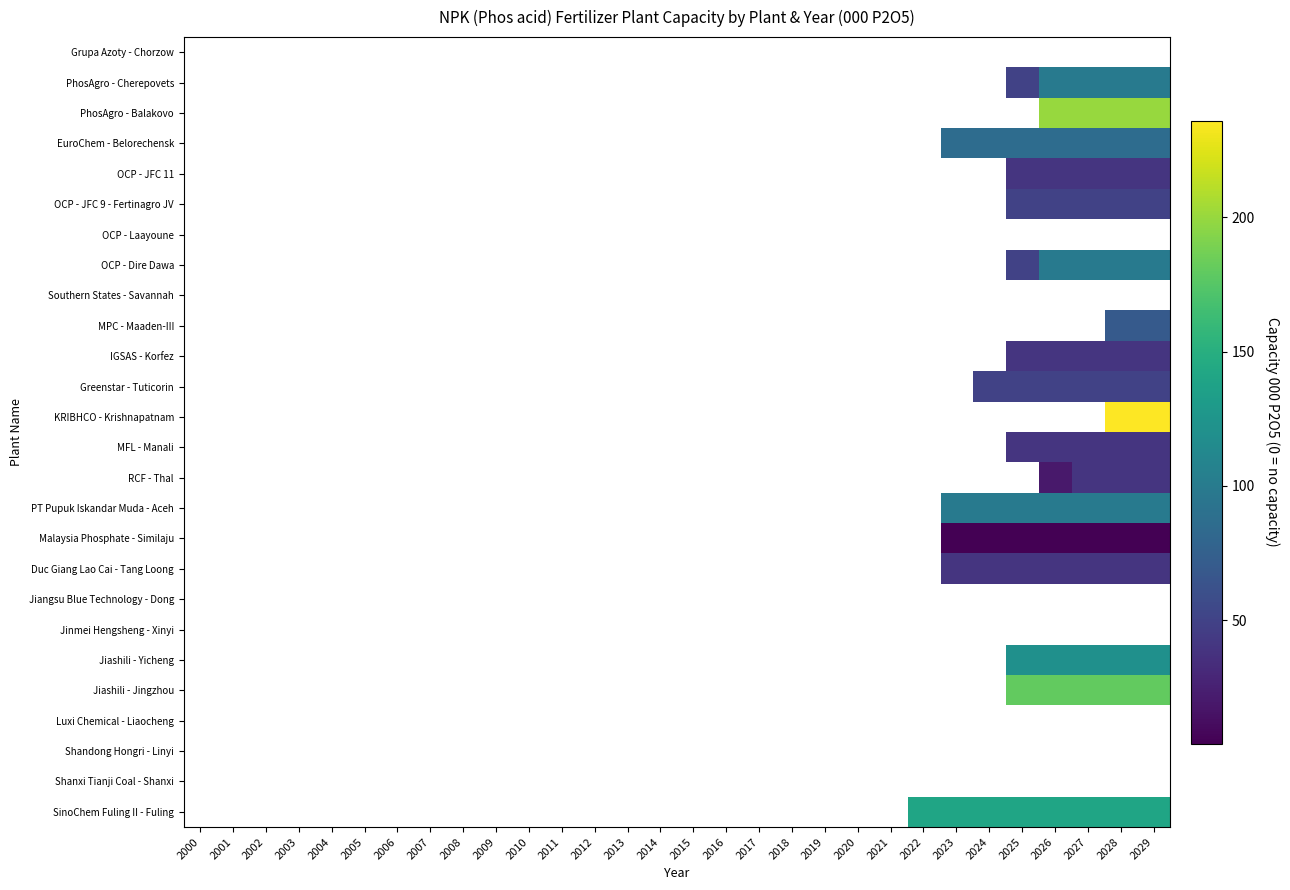

Rank the series at 2020 from highest to lowest value.

Grupa Azoty - Chorzow, PhosAgro - Cherepovets, PhosAgro - Balakovo, EuroChem - Belorechensk, OCP - JFC 11, OCP - JFC 9 - Fertinagro JV, OCP - Laayoune, OCP - Dire Dawa, Southern States - Savannah, MPC - Maaden-III, IGSAS - Korfez, Greenstar - Tuticorin, KRIBHCO - Krishnapatnam, MFL - Manali, RCF - Thal, PT Pupuk Iskandar Muda - Aceh, Malaysia Phosphate - Similaju, Duc Giang Lao Cai - Tang Loong, Jiangsu Blue Technology - Dong, Jinmei Hengsheng - Xinyi, Jiashili - Yicheng, Jiashili - Jingzhou, Luxi Chemical - Liaocheng, Shandong Hongri - Linyi, Shanxi Tianji Coal - Shanxi, SinoChem Fuling II - Fuling